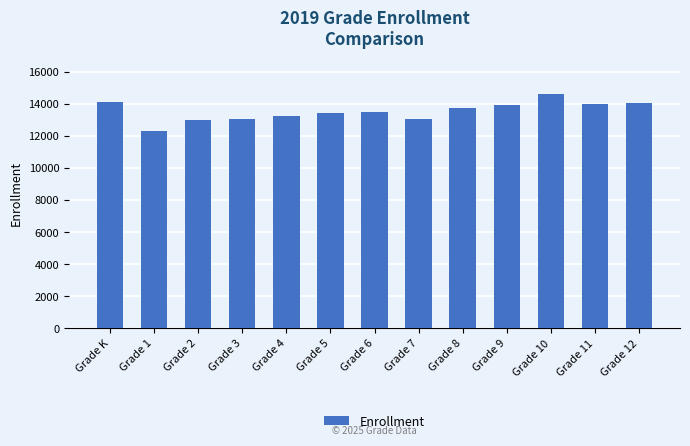

Which category has the highest value across all series?

Grade 10